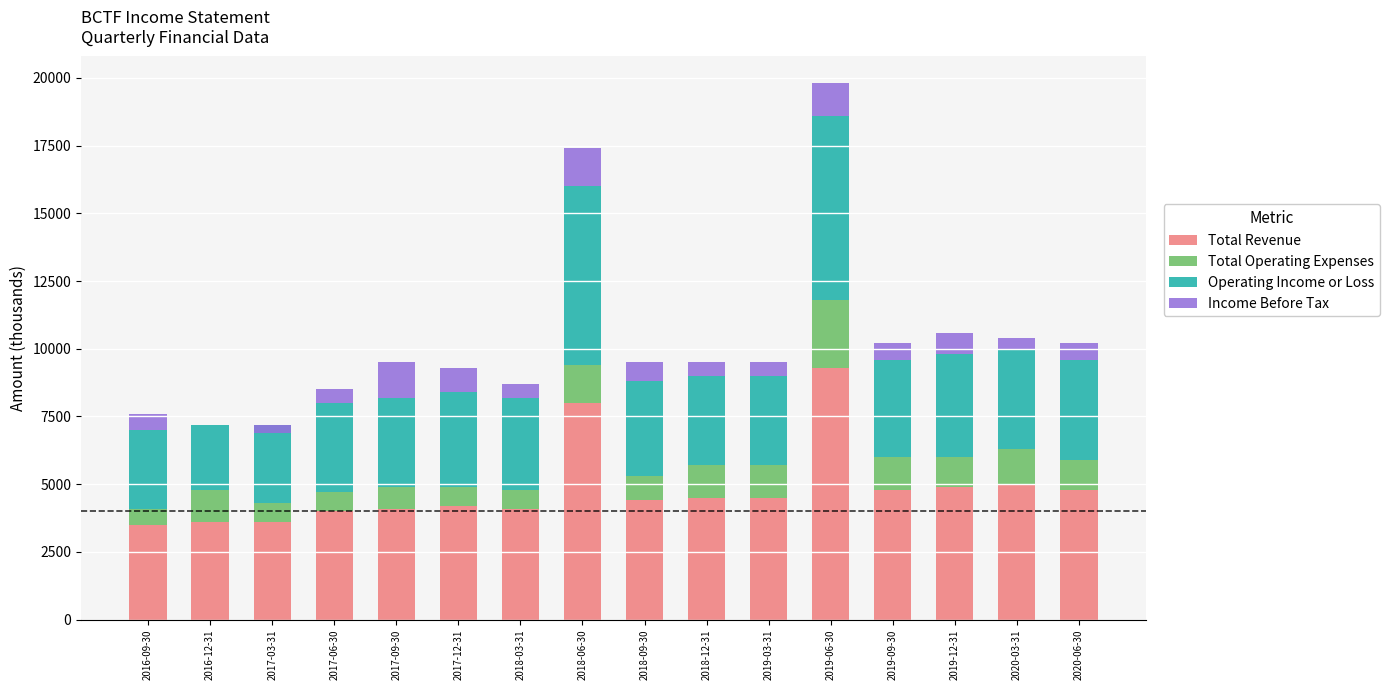

What is the spread (max minus min) of values at 2017-12-31?

3500